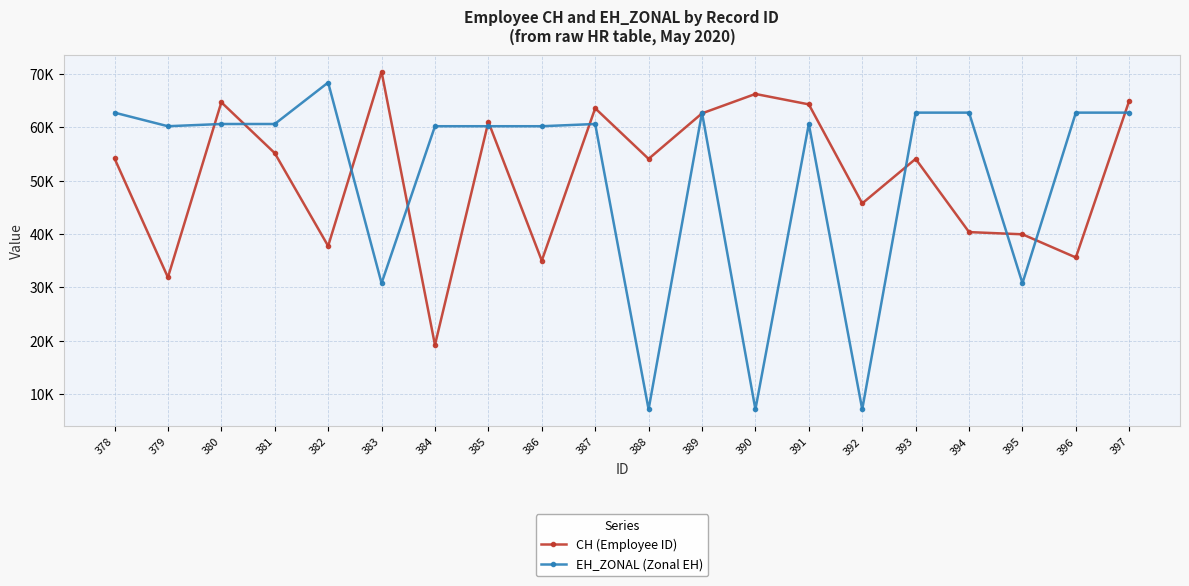

Where does the CH (Employee ID) series first go above 54154?

380